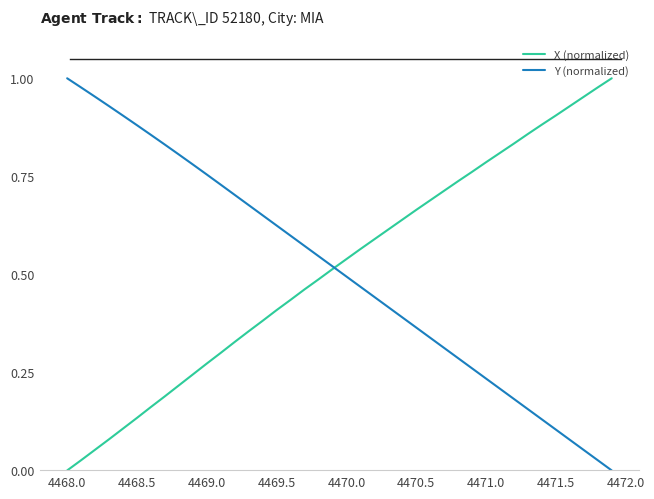

Reading left to right, extract all data points from this chart.

X (normalized): 0.0	0.0	0.1	0.1	0.1	0.1	0.2	0.2	0.2	0.2	0.3	0.3	0.3	0.4	0.4	0.4	0.4	0.5	0.5	0.5	0.5	0.6	0.6	0.6	0.6	0.7	0.7	0.7	0.7	0.8	0.8	0.8	0.8	0.9	0.9	0.9	0.9	1.0	1.0	1.0
Y (normalized): 1.0	1.0	1.0	0.9	0.9	0.9	0.9	0.8	0.8	0.8	0.8	0.7	0.7	0.7	0.7	0.6	0.6	0.6	0.5	0.5	0.5	0.5	0.4	0.4	0.4	0.4	0.3	0.3	0.3	0.3	0.2	0.2	0.2	0.2	0.1	0.1	0.1	0.1	0.0	0.0